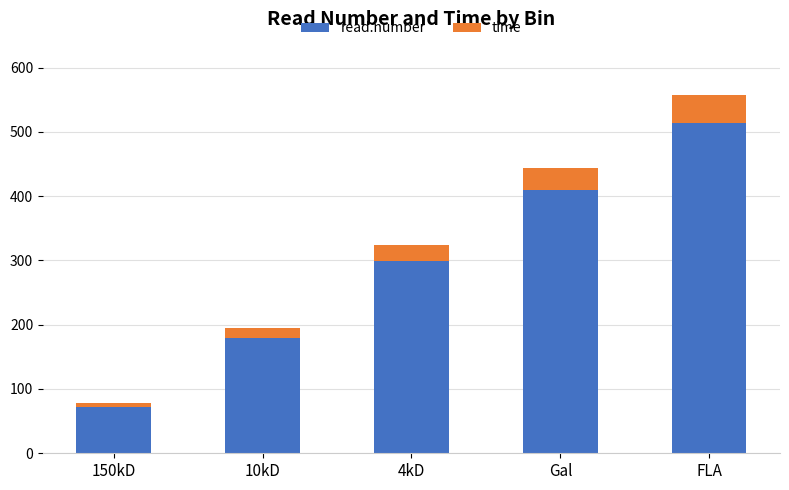

What is the maximum value for read.number?

514.0